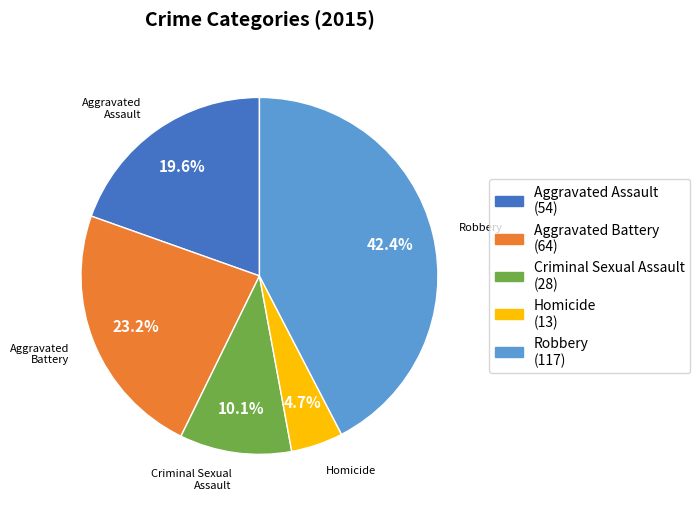

Which has a higher value, Aggravated Assault or Criminal Sexual Assault?

Aggravated Assault